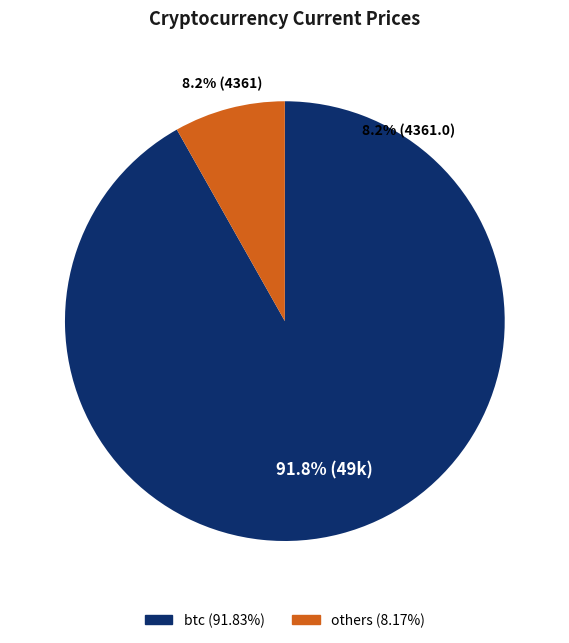

True or false: ltc accounts for 0% of the total.

True